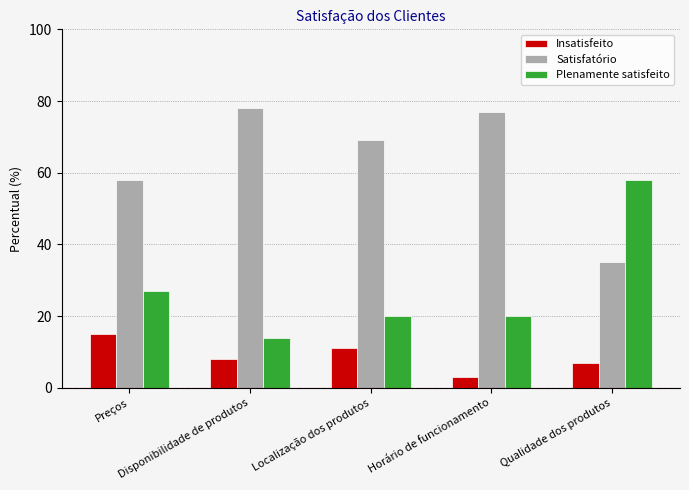

Between Preços and Localização dos produtos, which series saw the biggest shift?

Satisfatório